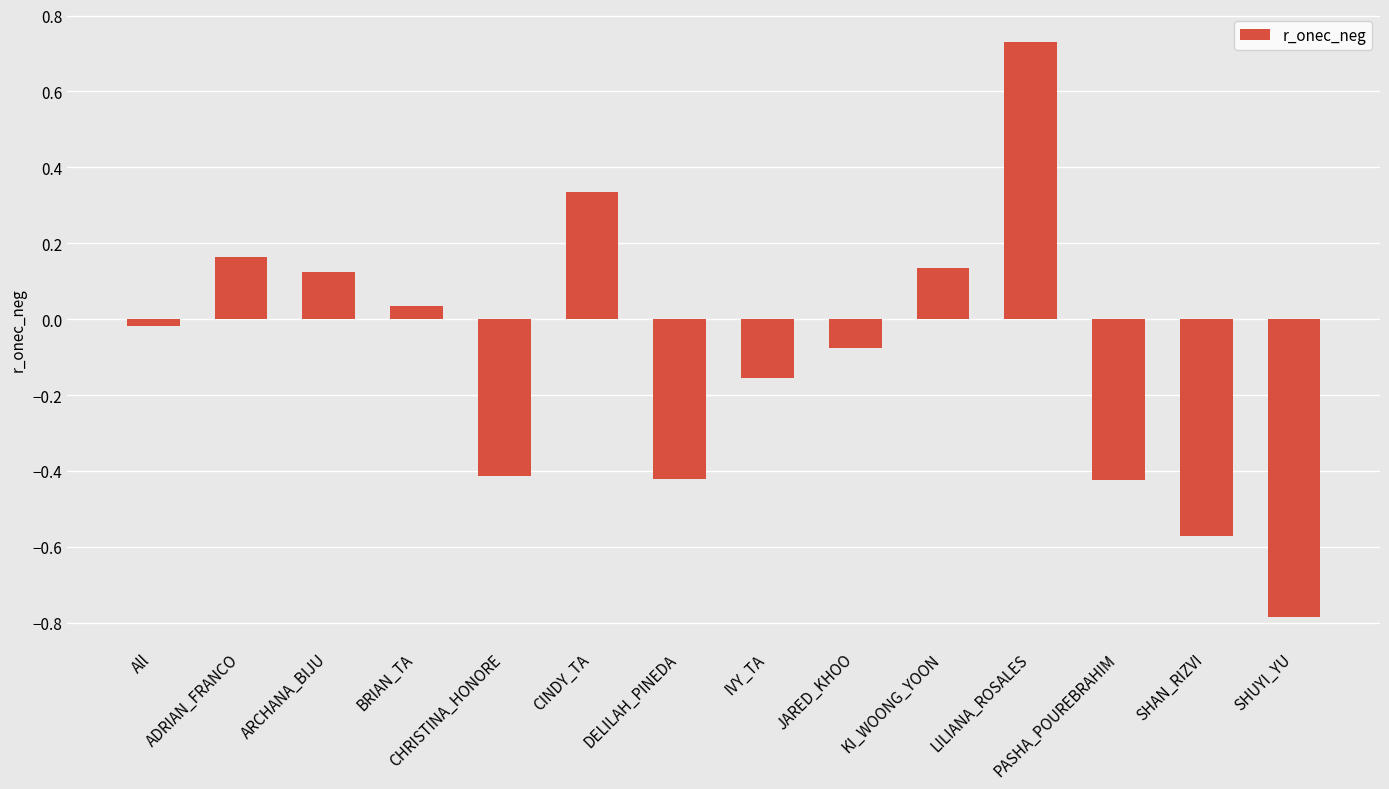

What is the sum of the values at ARCHANA_BIJU and CINDY_TA?

0.5